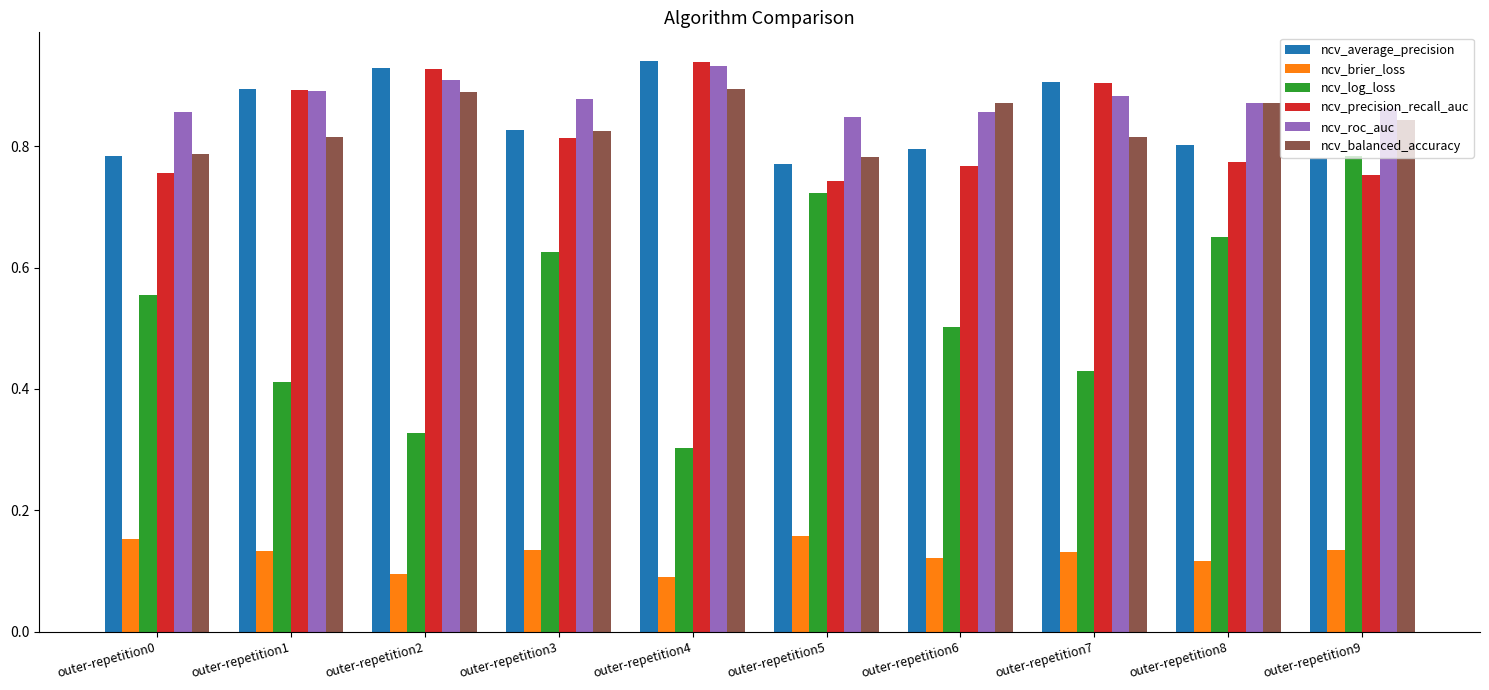

What is the sum of all ncv_average_precision values?

8.4